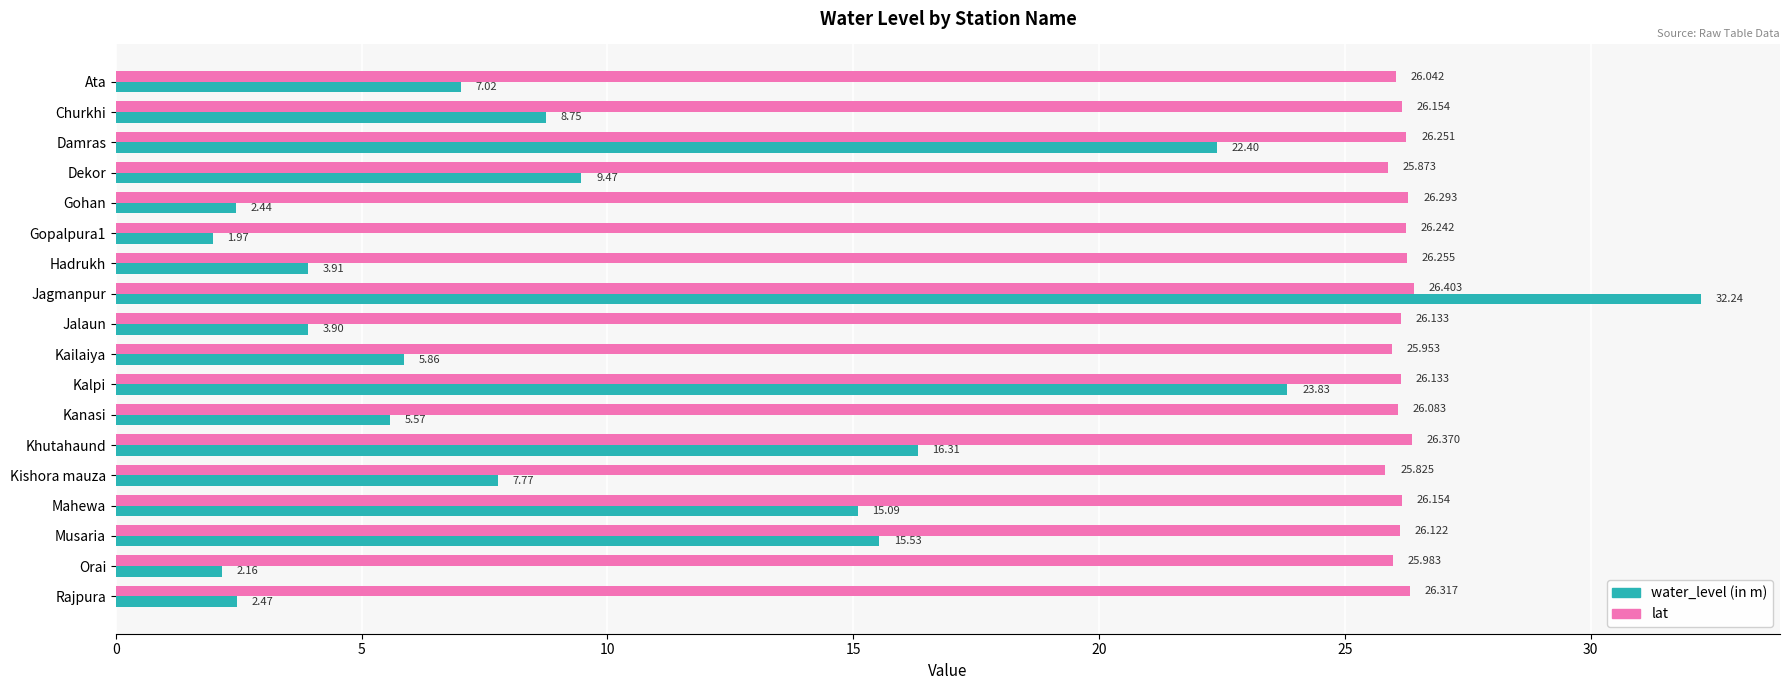

What is the maximum value shown in the chart?

32.2